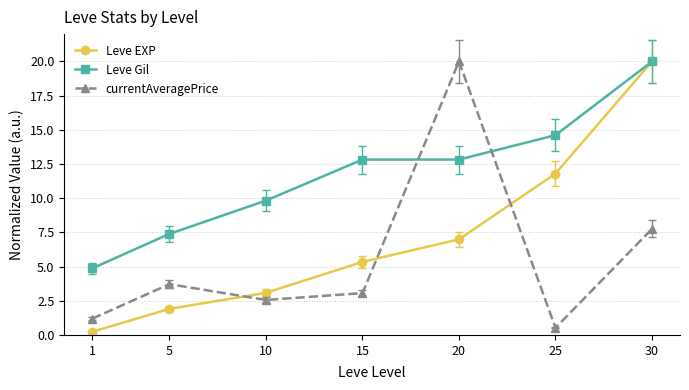

What is the value of the currentAveragePrice point at the 3rd from the left?

2.6